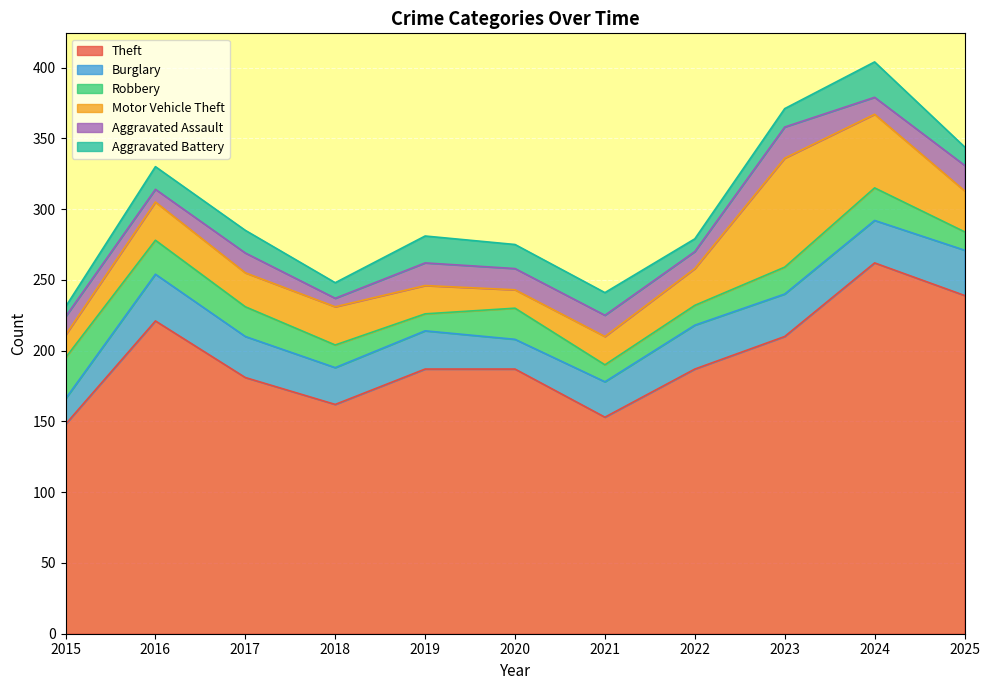

At which label does Theft reach its peak?

2024